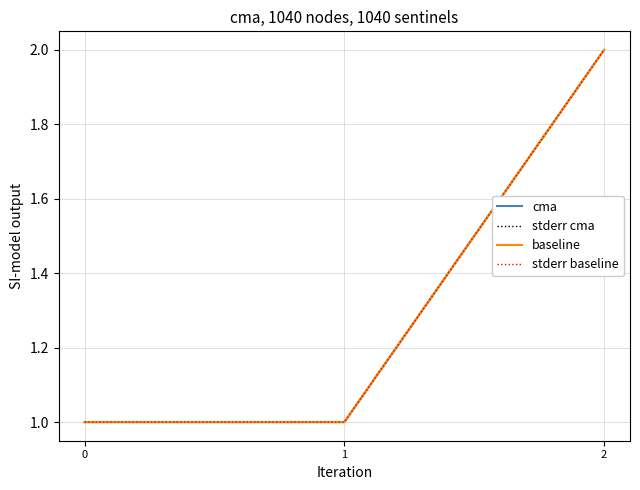

Is this an area chart (filled region under the line)?

No